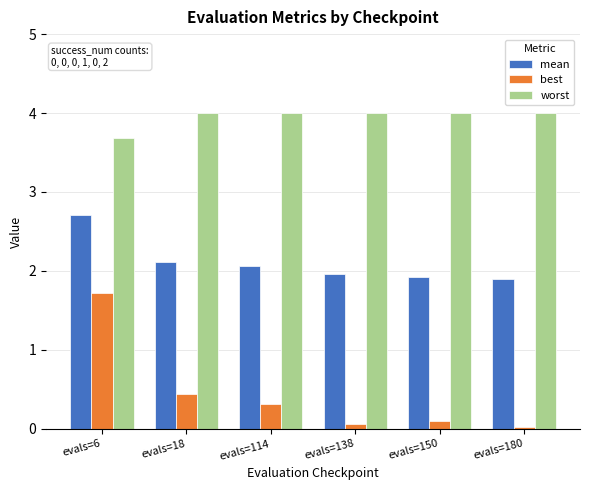

List the series in order of their overall mean, highest first.

worst, mean, best